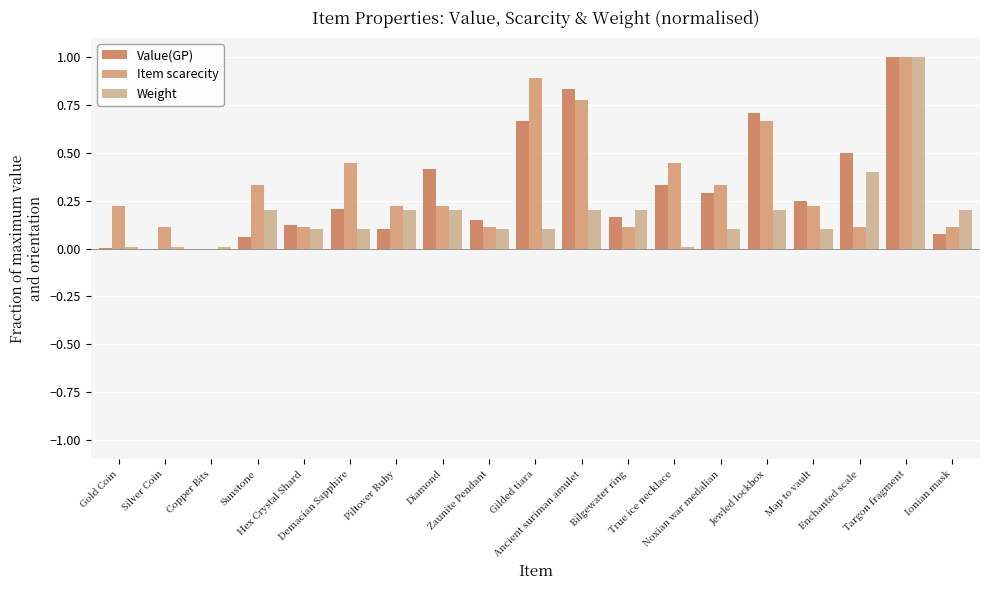

List the series in order of their peak value, highest first.

Value(GP), Item scarecity, Weight